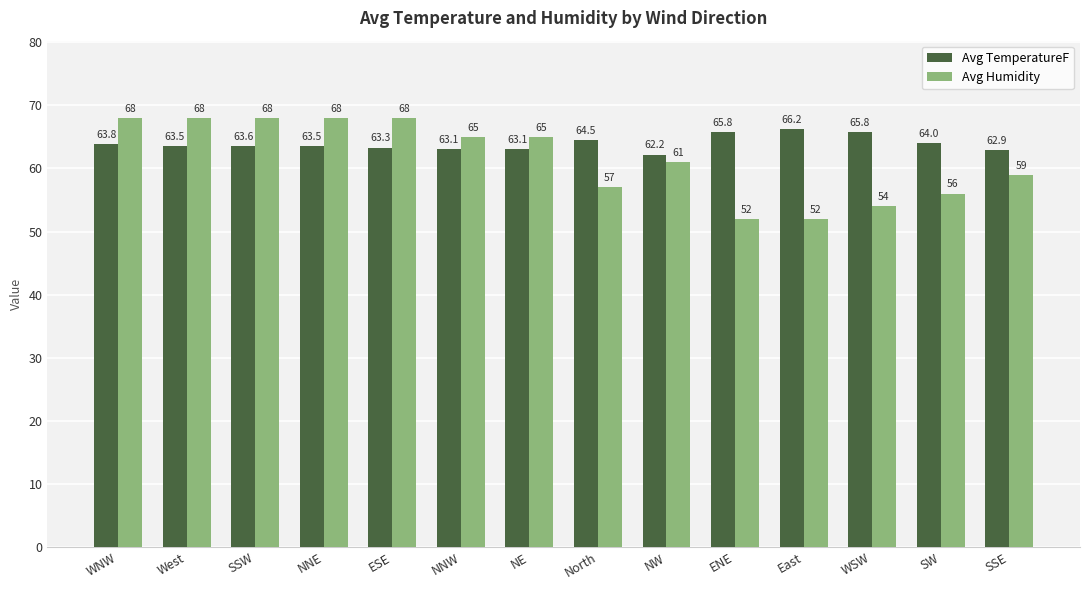

What is the approximate value of Avg Humidity at NW?

61.0